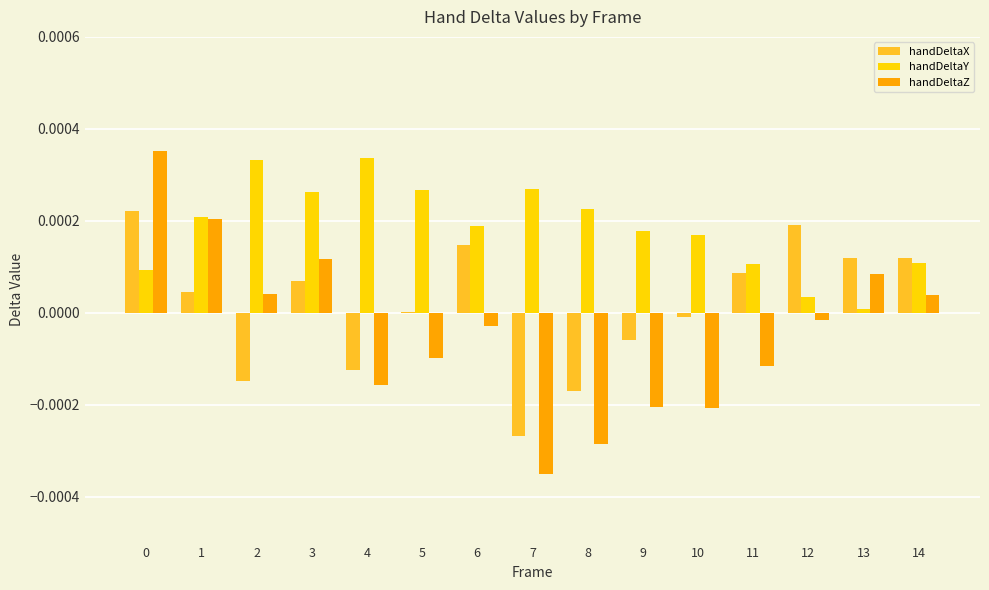

Which series has the largest total across all categories?

handDeltaY